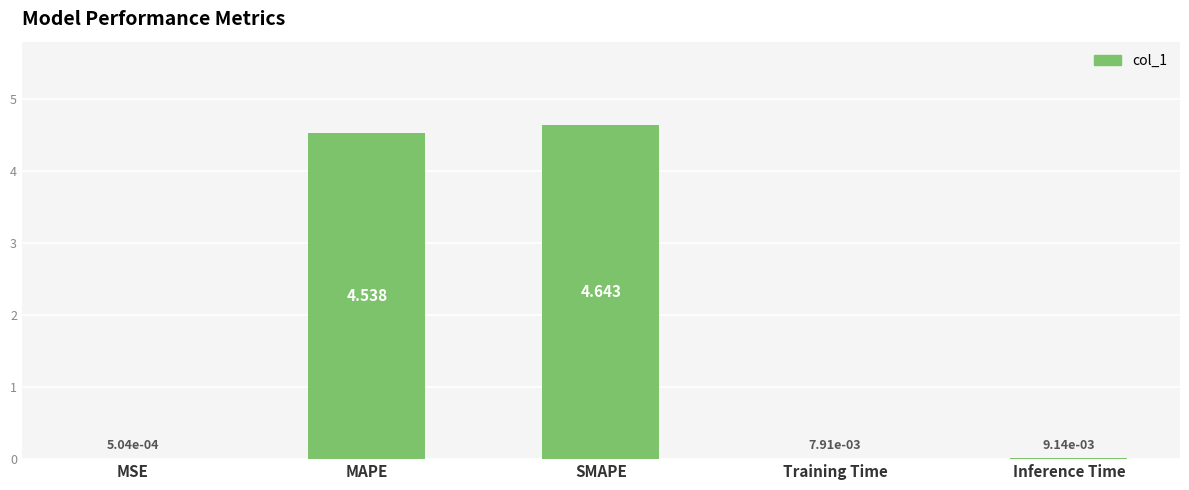

At which label is the value closest to 2?

Inference Time